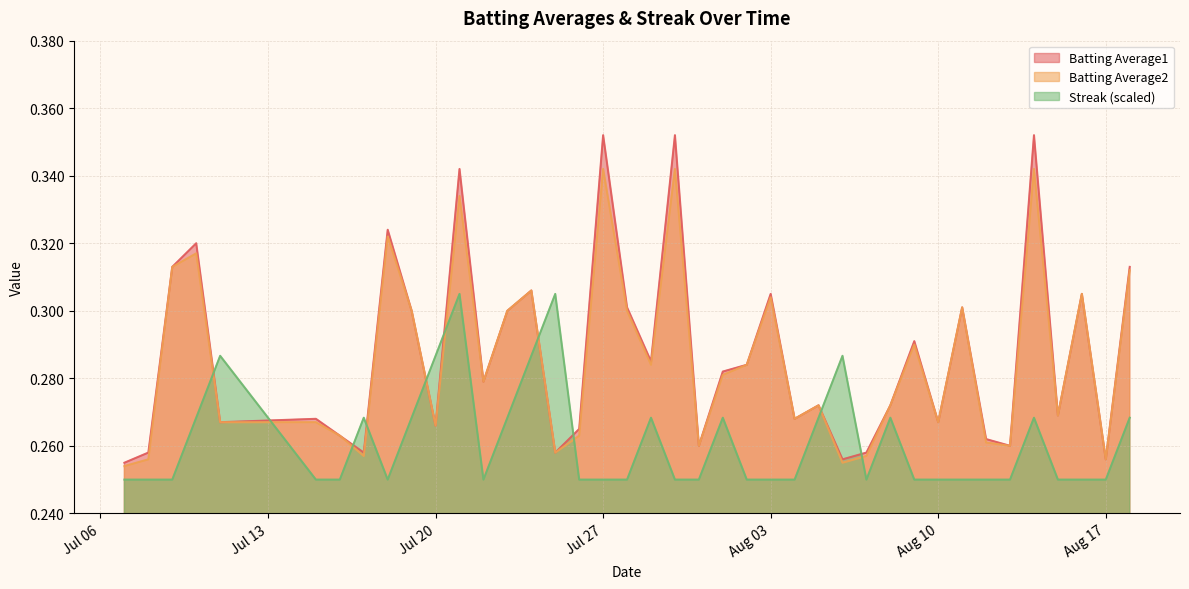

How many intersections are there between Batting Average2 and Streak (scaled)?

10